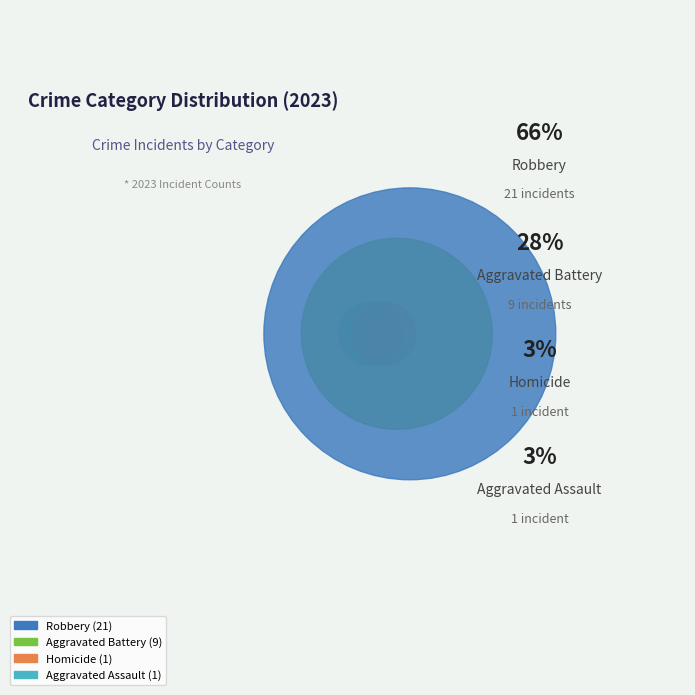

What percentage is the Aggravated Assault slice, to the nearest percent?

3%